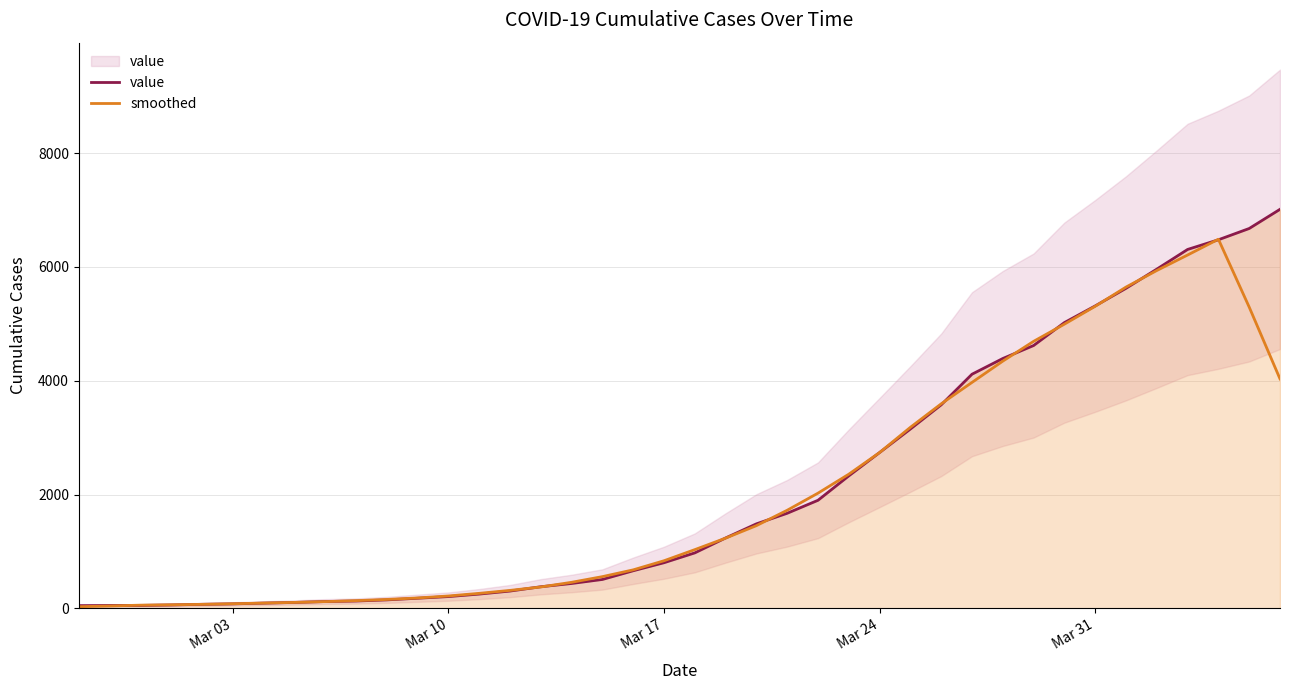

True or false: value has a value of 1249.8 at Mar 17.

False